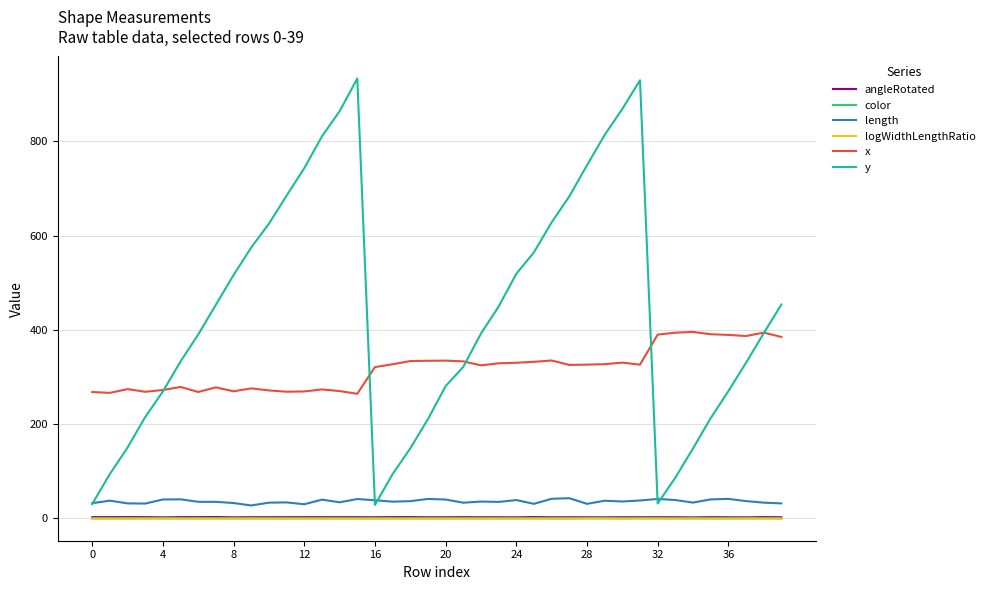

True or false: length and x cross at least once.

False